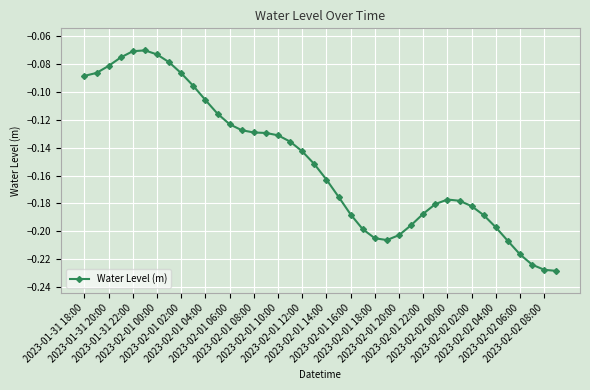

True or false: there are more than 1 points higher than both neighbors.

True